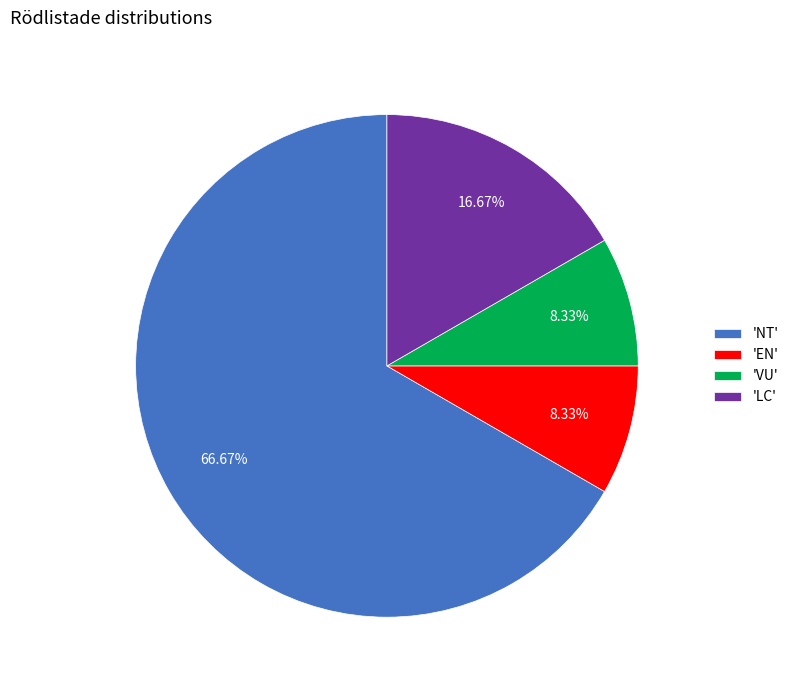

Does any single category account for the majority?

Yes